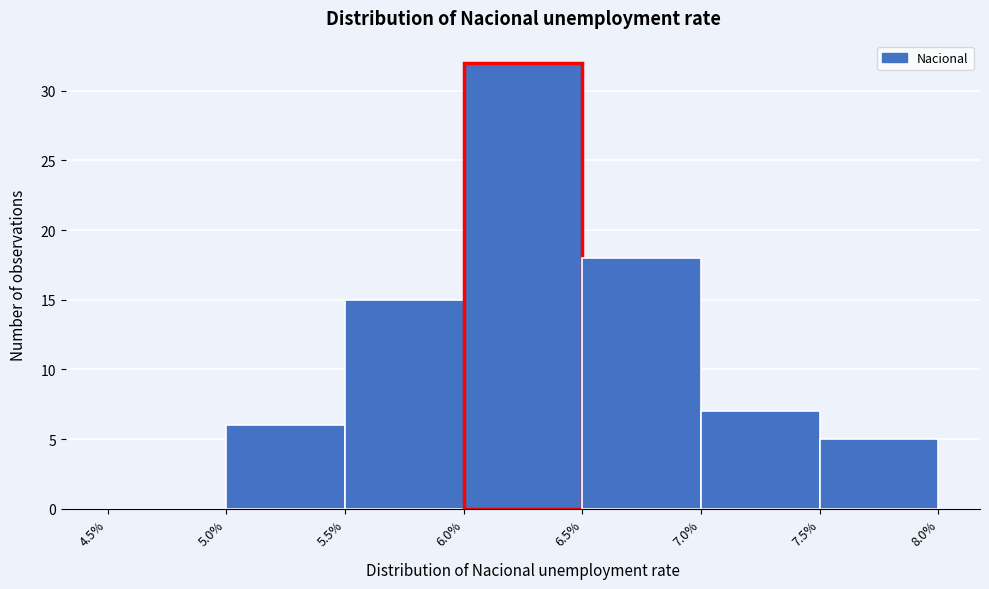

Which range on the x-axis has the tallest bar?

6.0% to 6.5%